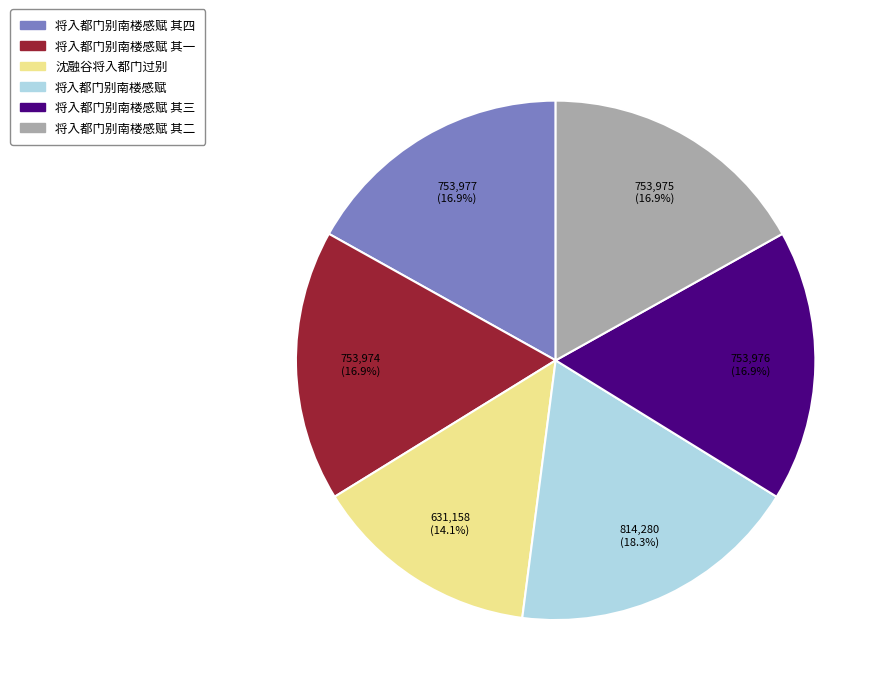

Which slice is the largest?

将入都门别南楼感赋